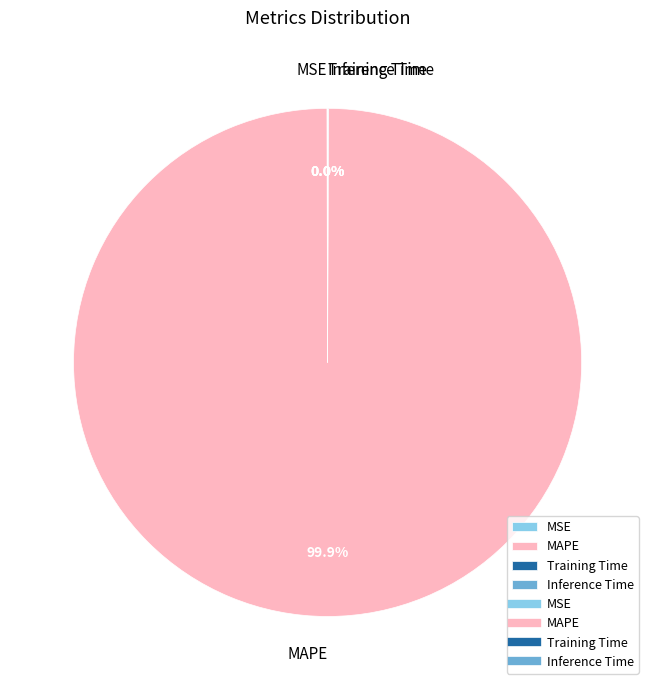

Which slice is the largest?

MAPE